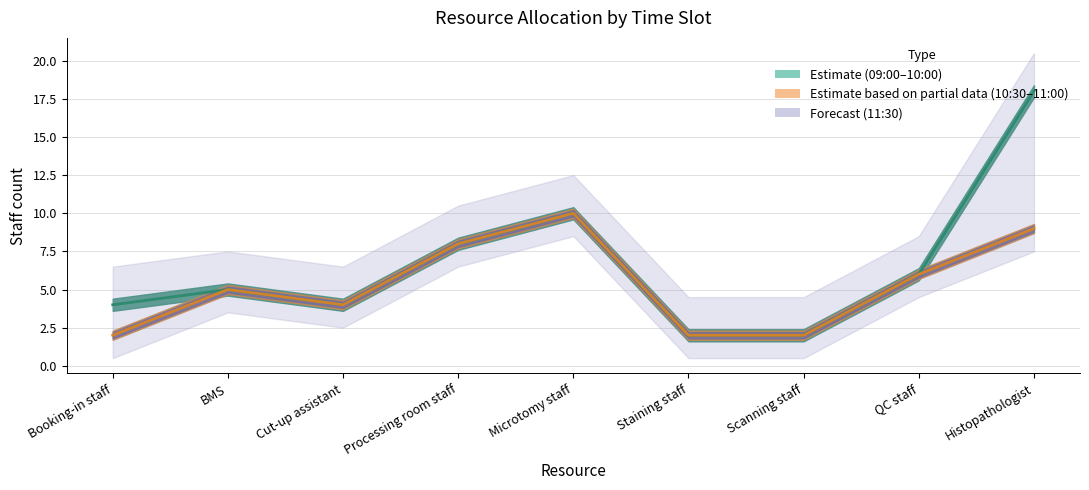

True or false: 09:00 and 11:30 cross at least once.

False